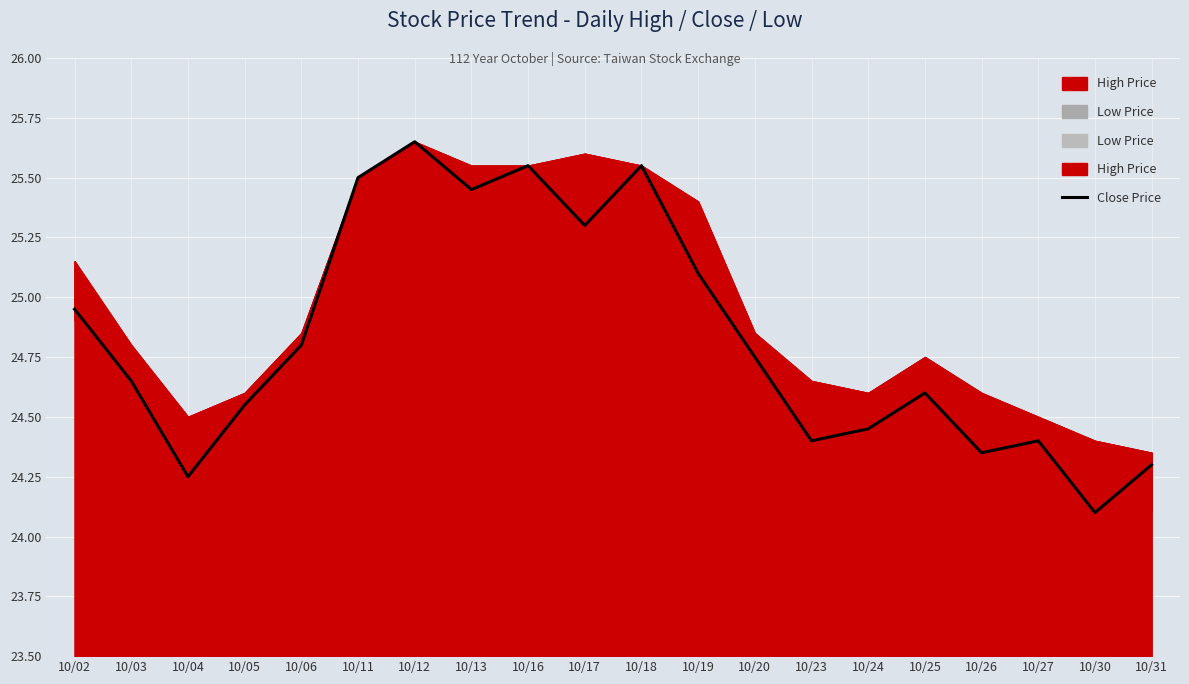

What is the sum of the values at 10/05 and 10/27?

49.0